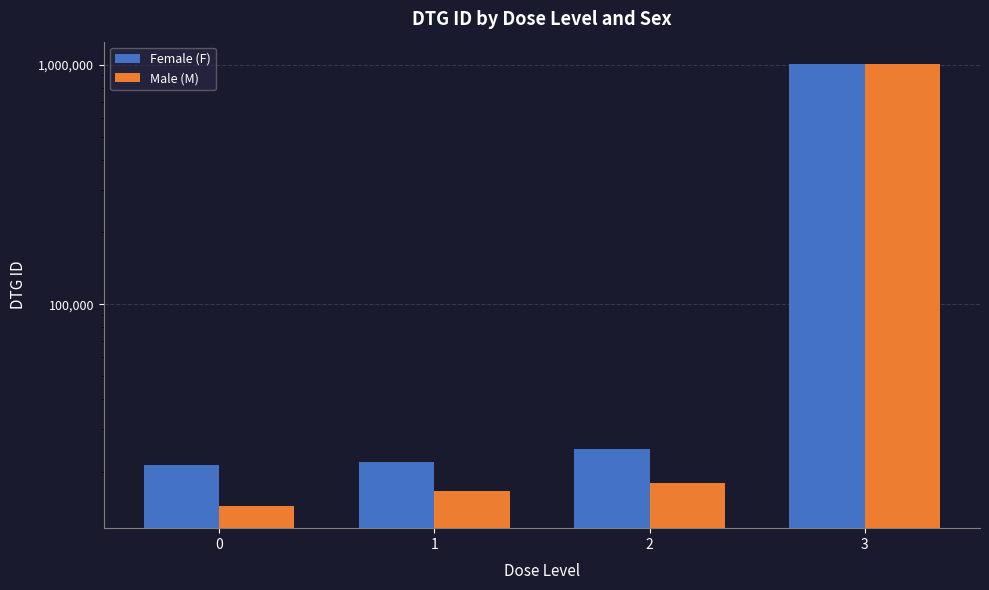

How many bars are there in total?

8